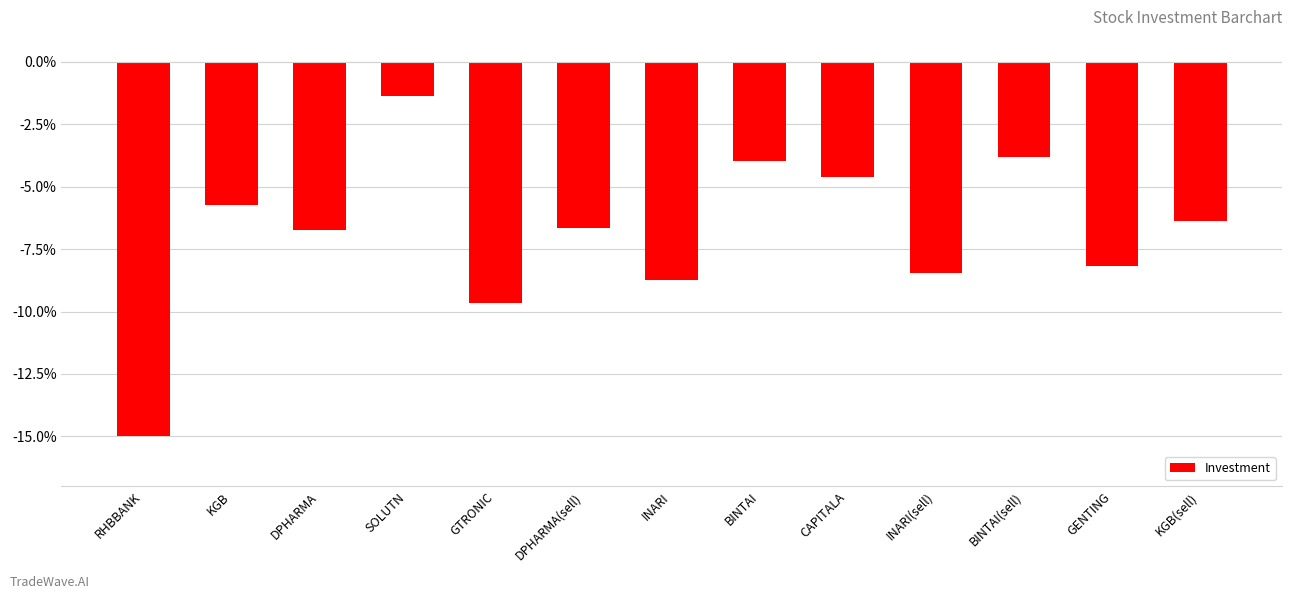

How many categories are shown in the chart?

13